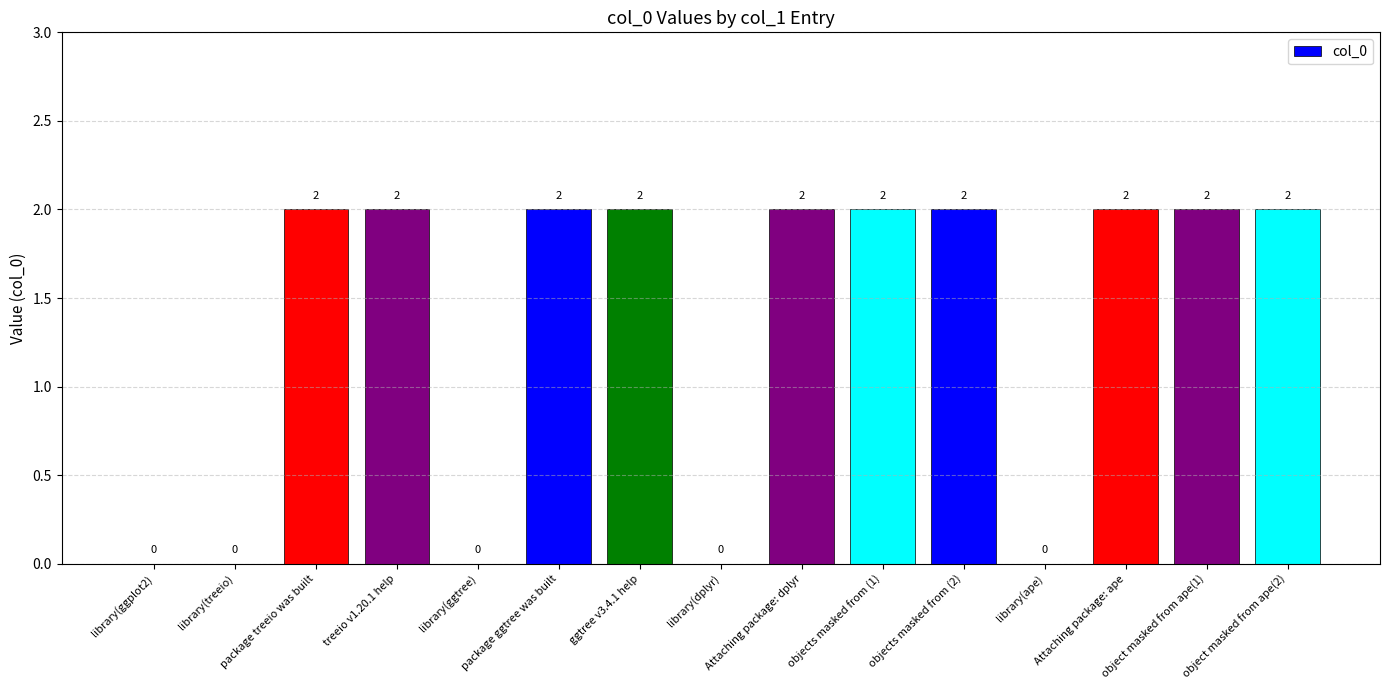

The chart shows a value of 2 at object masked from ape(2). True or false?

True